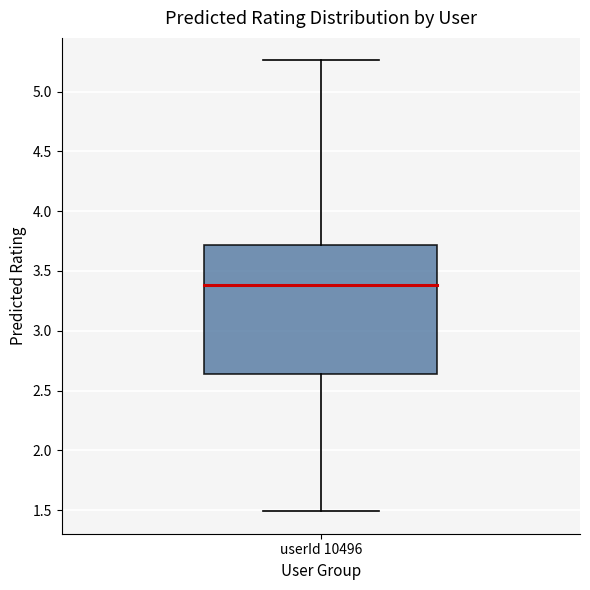

Read this box plot against the y-axis: the position of the median line, the range covered by the box, and the ends of both whiskers. The values are not printed on the chart, so give them approximately, as read against the axis.

median 3.40, box 2.65 to 3.70, whiskers 1.50 to 5.25